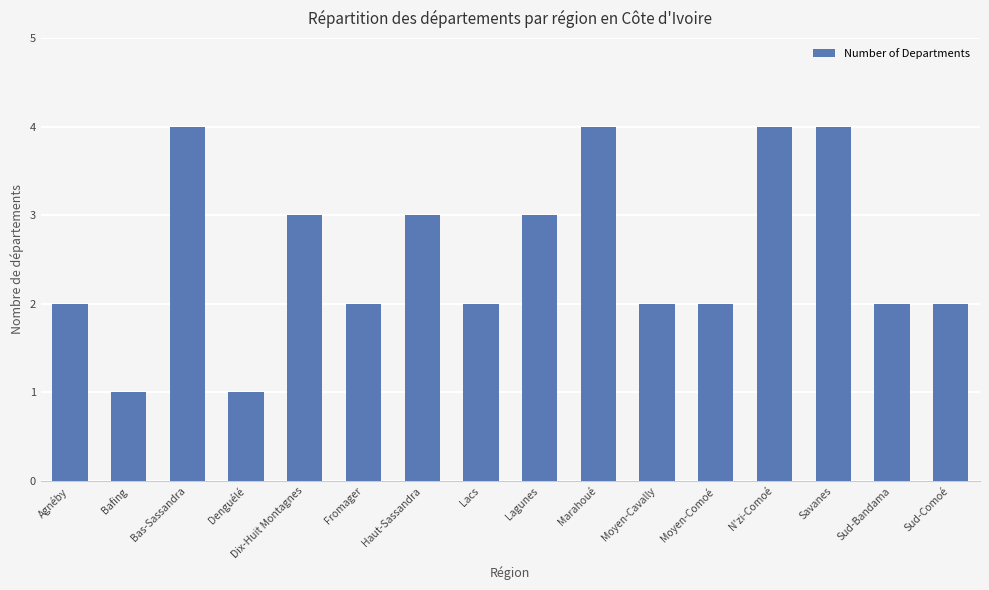

How many bars are there in total?

16